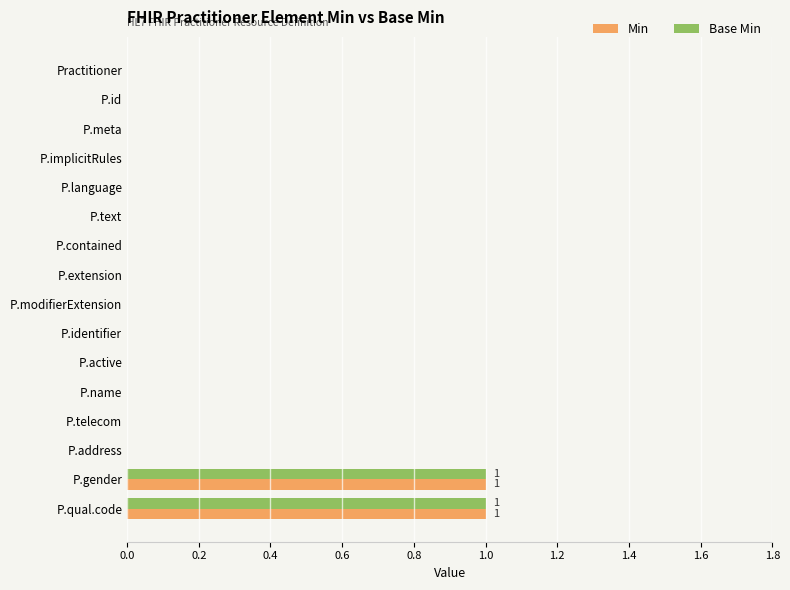

Is it true that Base Min equals 0 at P.telecom?

True